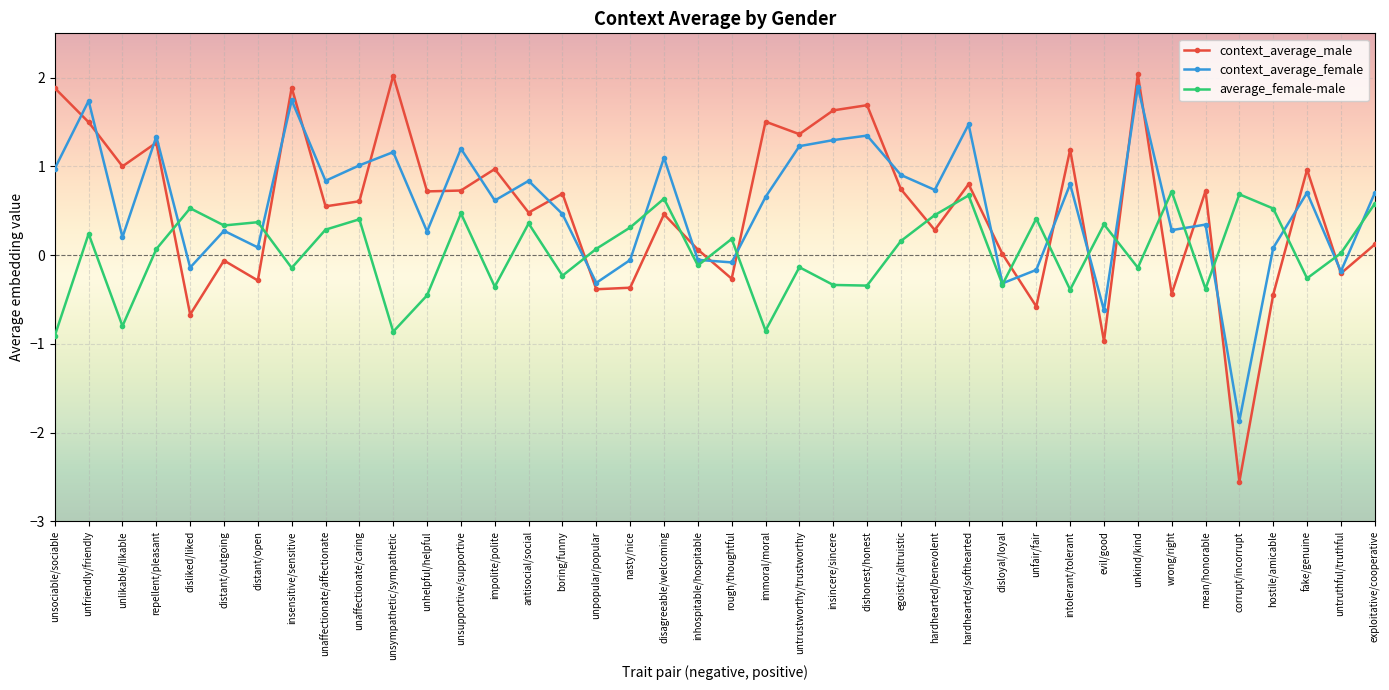

What position from the left is hostile/amicable?

37